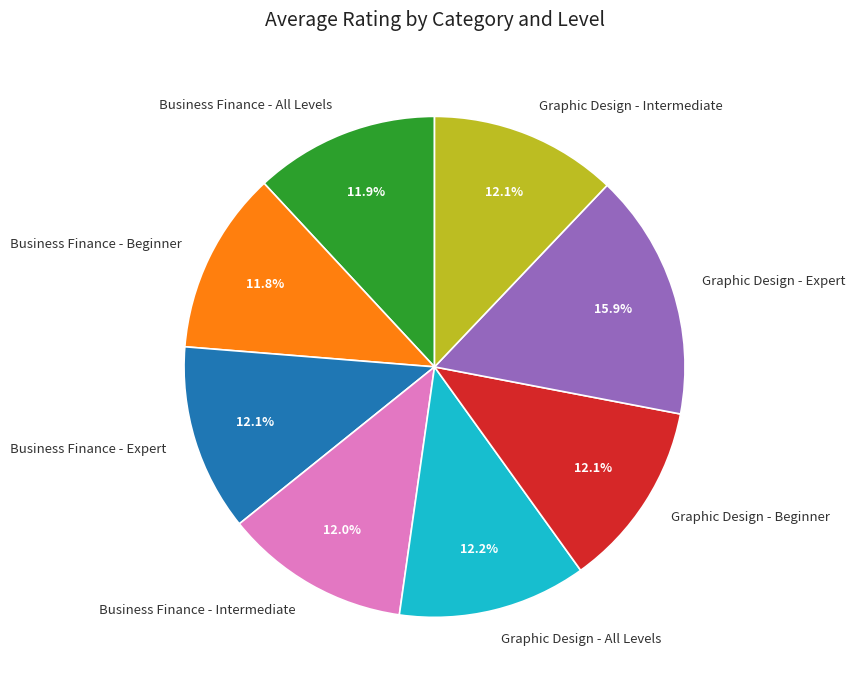

What percentage is the Business Finance - All Levels slice, to the nearest percent?

12%